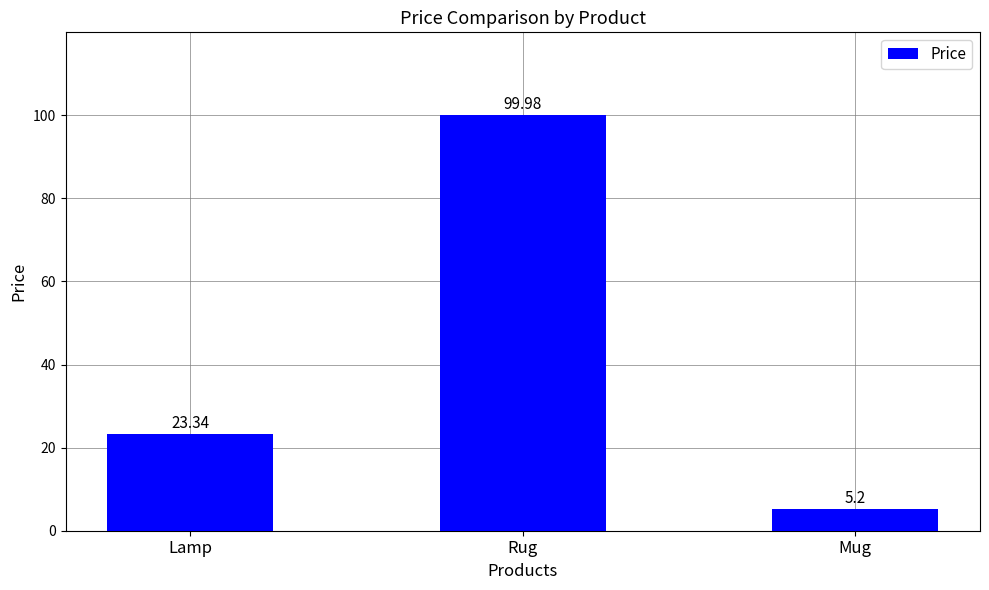

What is the smallest value displayed?

5.2